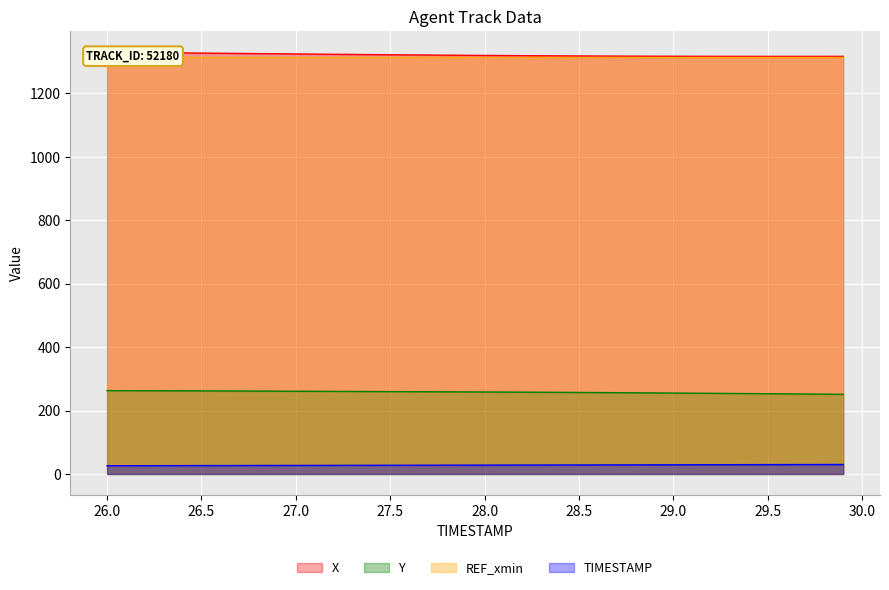

At which category is the sum across all series the highest?

26.0